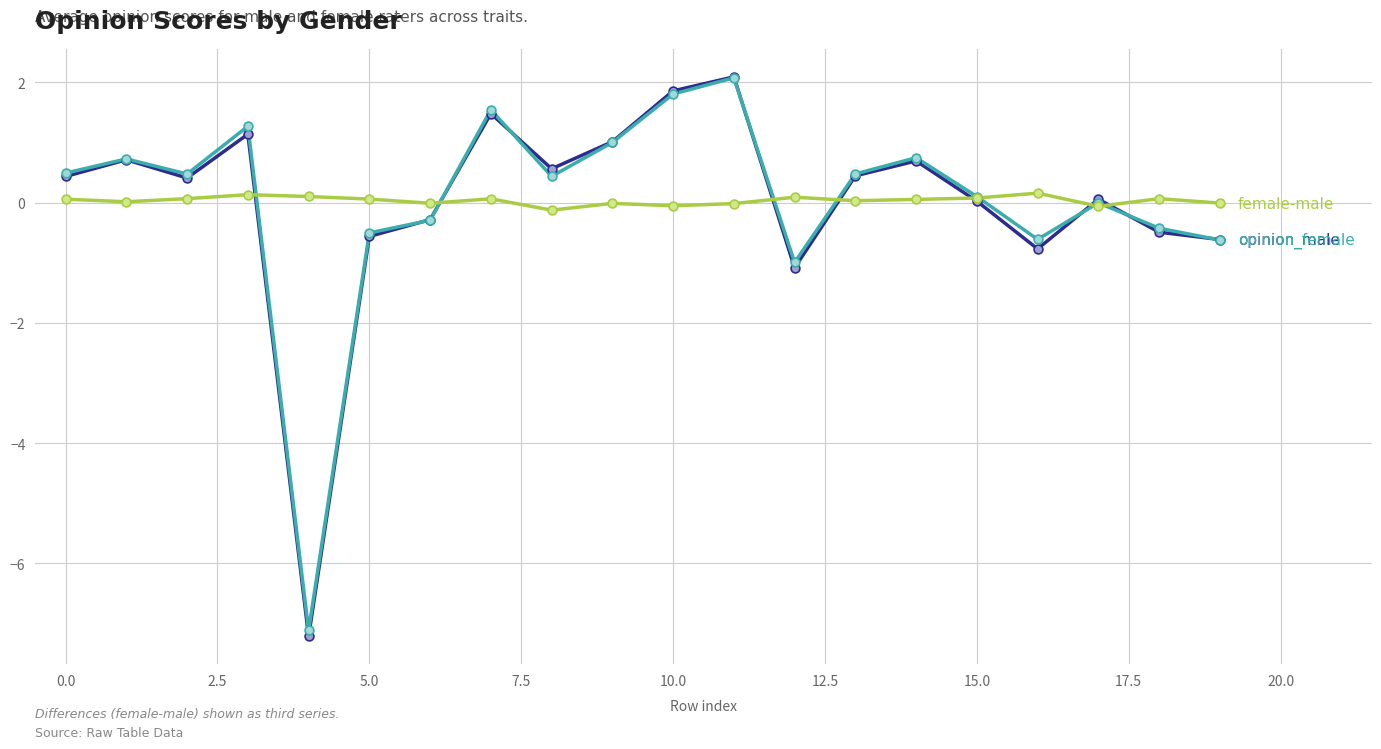

What is the maximum value shown in the chart?

2.1